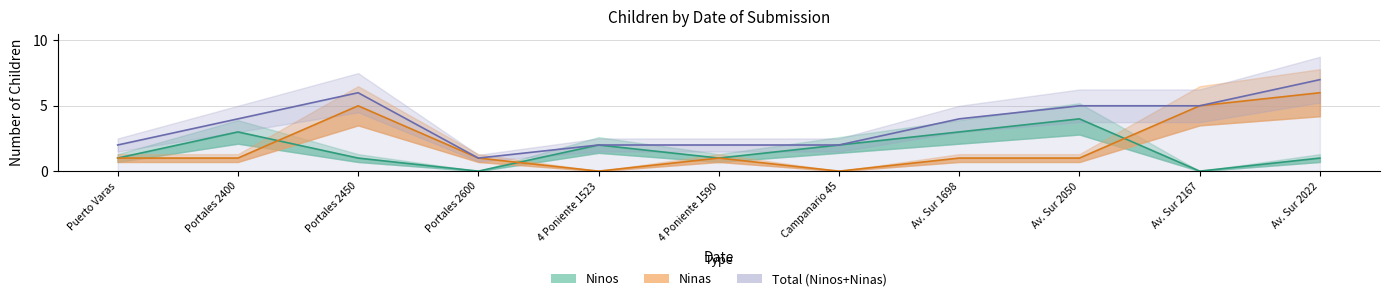

What is the highest value of the Ninos series?

4